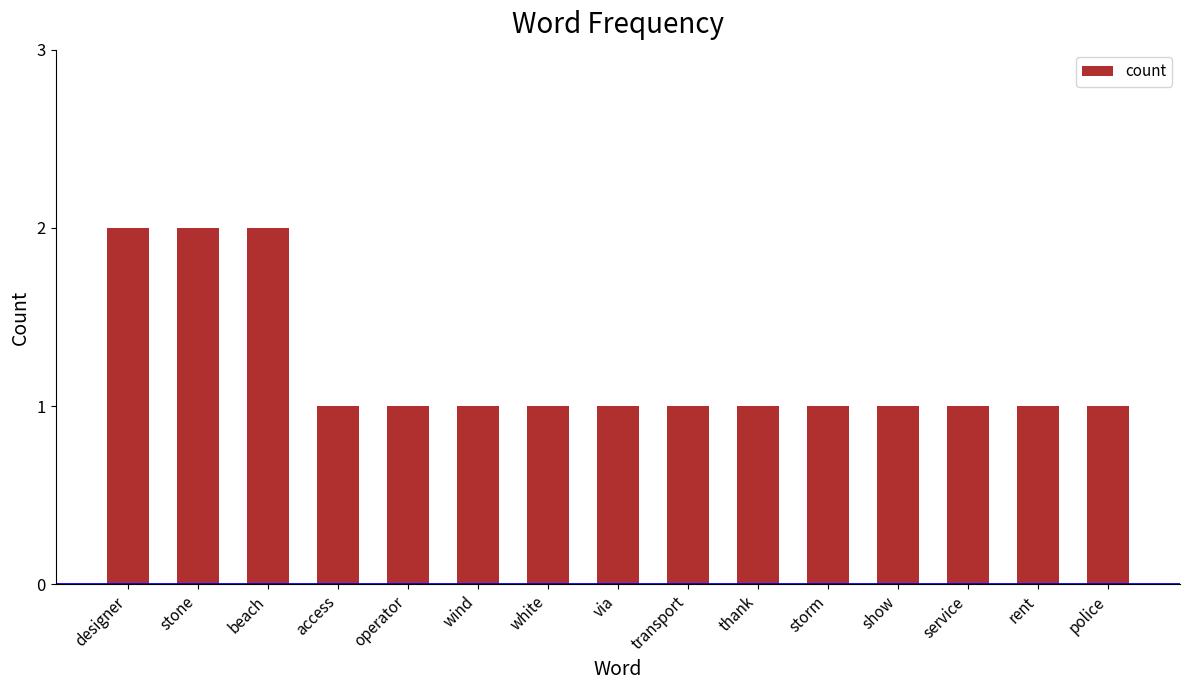

How many series are shown in this chart?

1